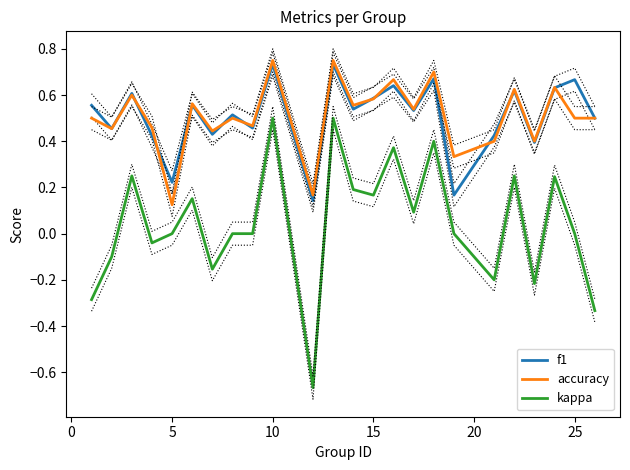

True or false: f1 and kappa cross at least once.

False